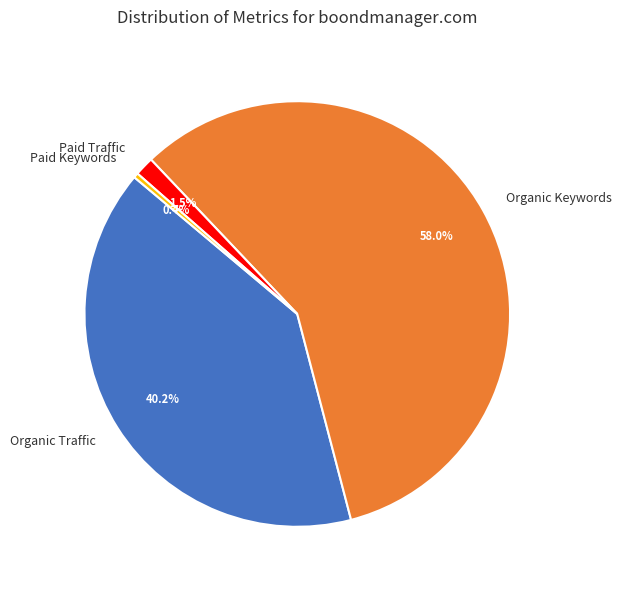

Which category has the smallest portion of the pie?

Paid Keywords